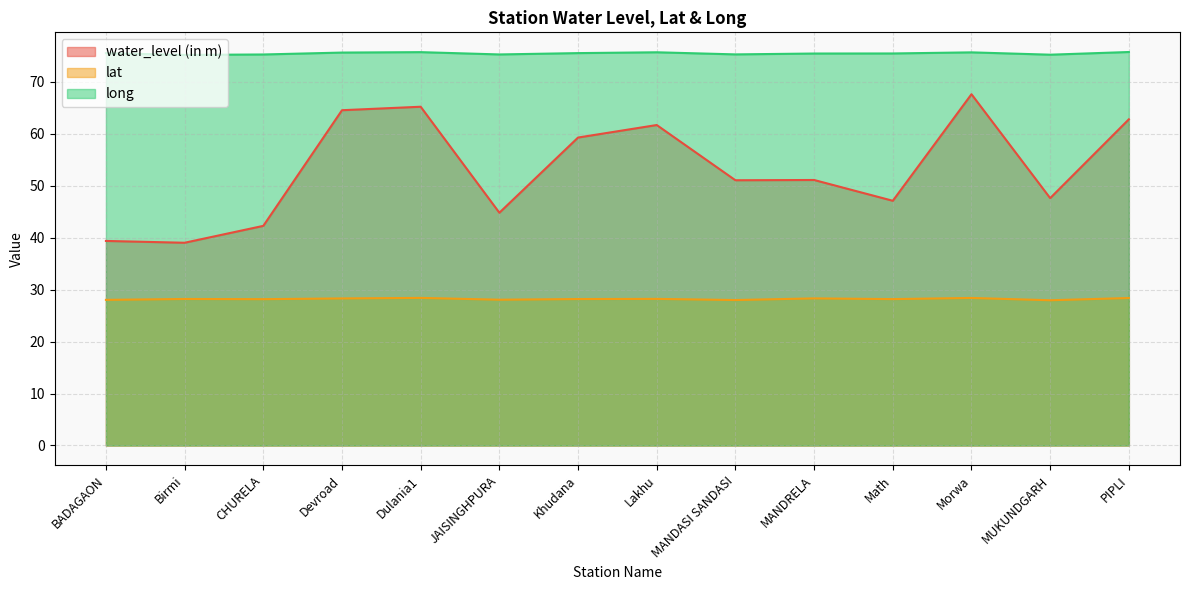

What is the value of the water_level (in m) point at the 7th from the left?

59.3